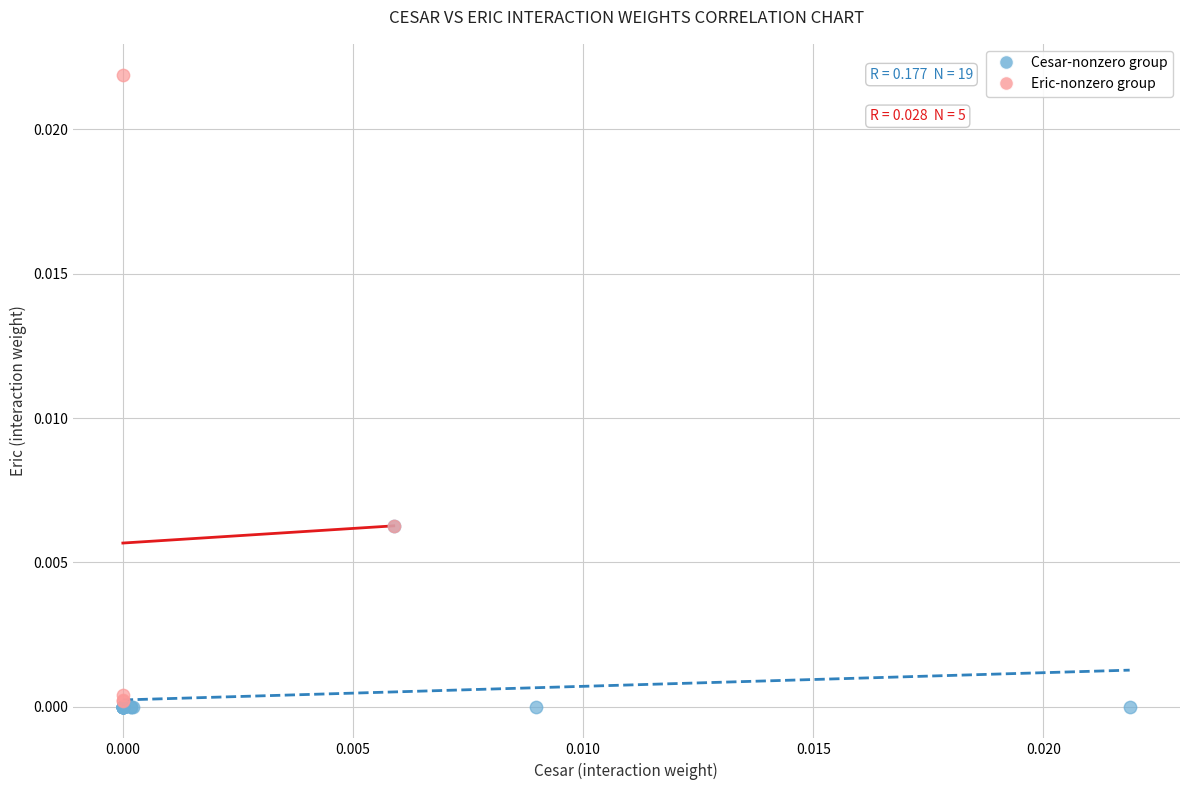

Which series has the widest spread of Y values?

Eric-nonzero group